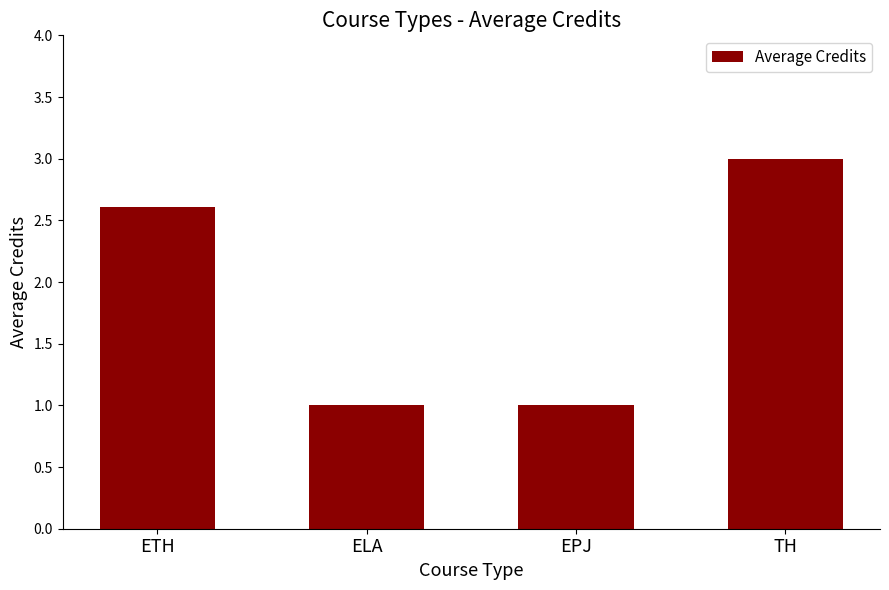

How many bars are there in total?

4